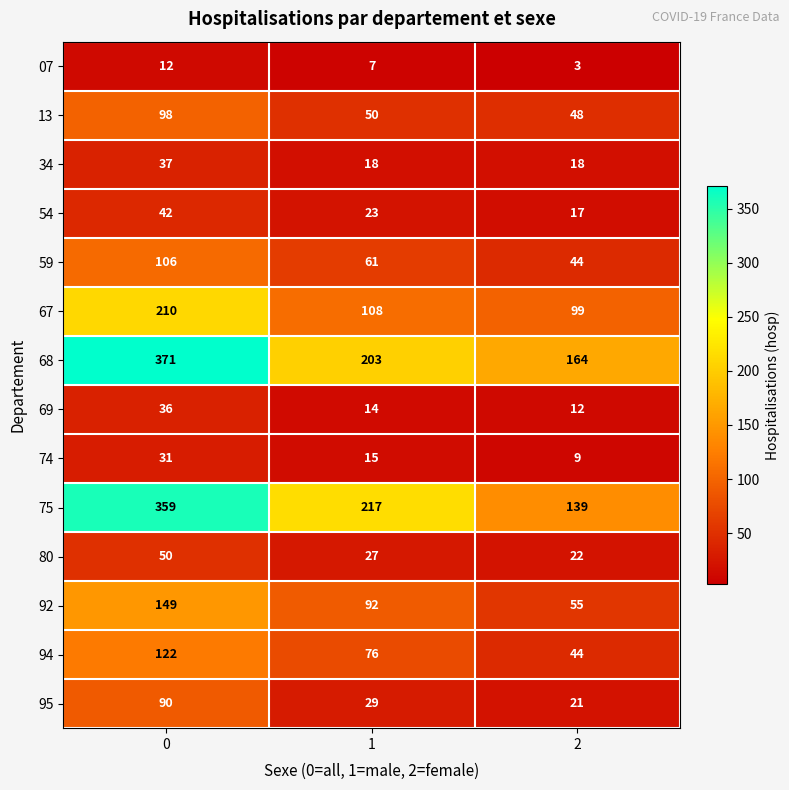

True or false: 59 has a value of 106 at 0.

True